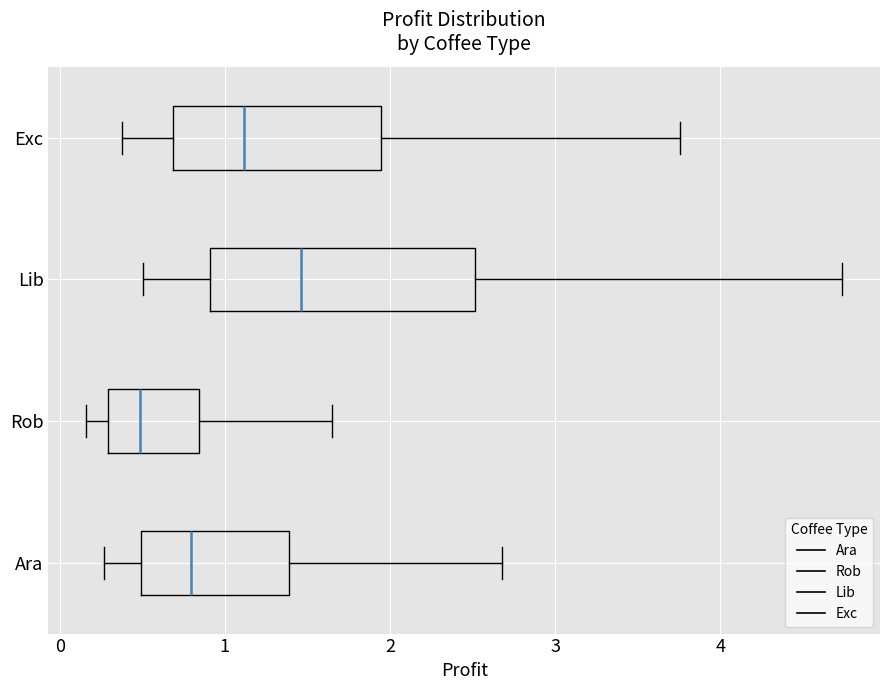

Reading bottom to top, read every box against the x-axis: the position of its median line, the range the box covers, and the ends of its whiskers. The values are not printed on the chart, so give them approximately, as read against the axis.

Ara: median 0.8, box 0.5 to 1.4, whiskers 0.3 to 2.7
Rob: median 0.5, box 0.3 to 0.8, whiskers 0.2 to 1.6
Lib: median 1.5, box 0.9 to 2.5, whiskers 0.5 to 4.7
Exc: median 1.1, box 0.7 to 1.9, whiskers 0.4 to 3.8